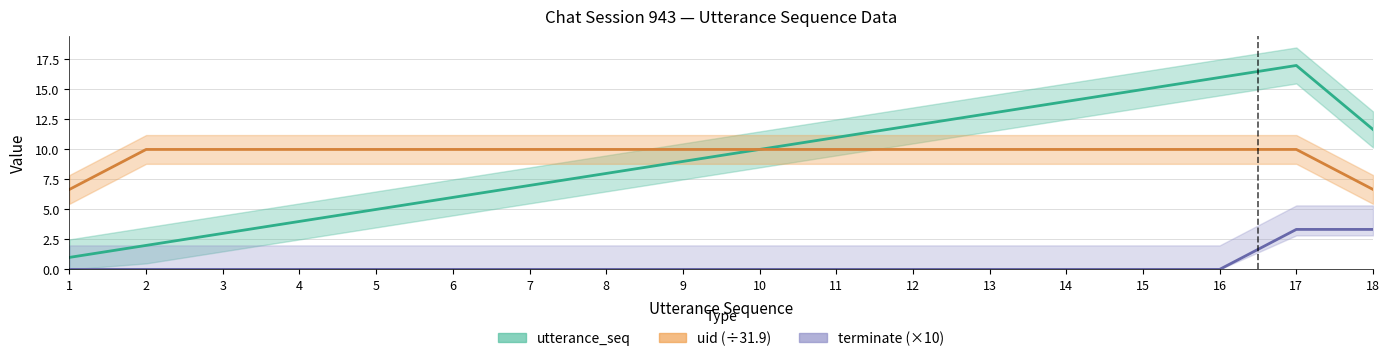

How many values in the uid_line series are below 10?

2